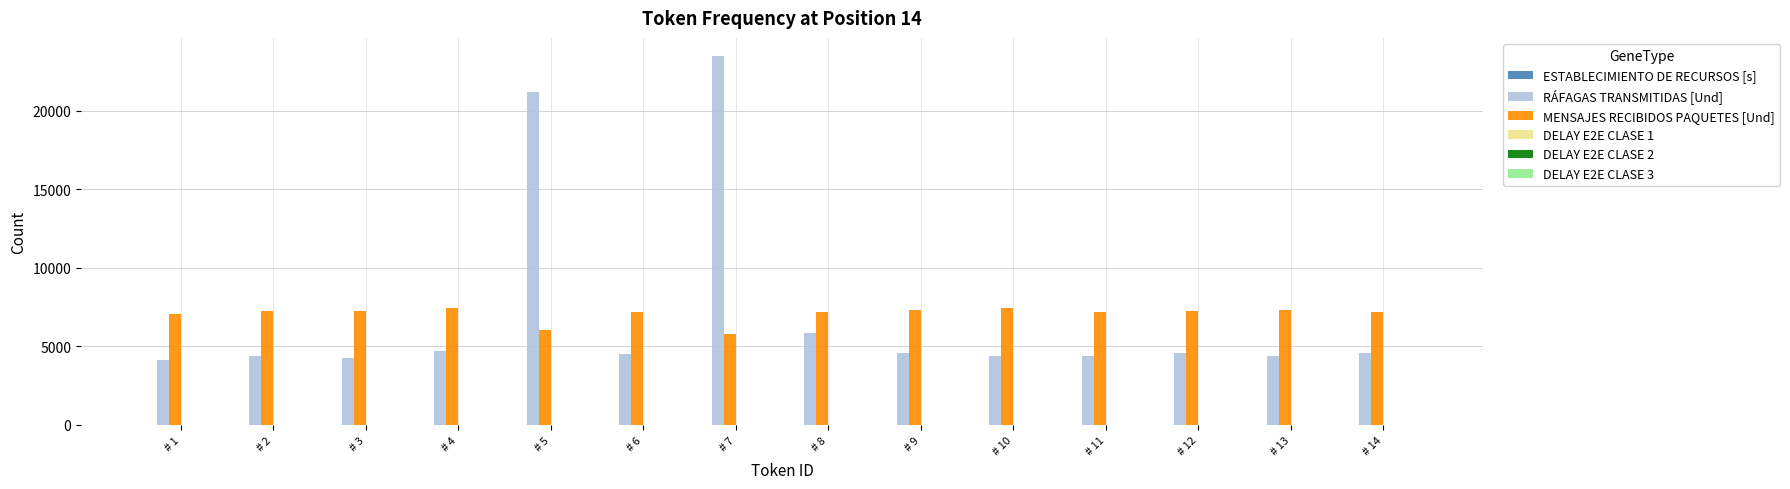

Which category has the highest value in the RÁFAGAS TRANSMITIDAS [Und] series?

# 7